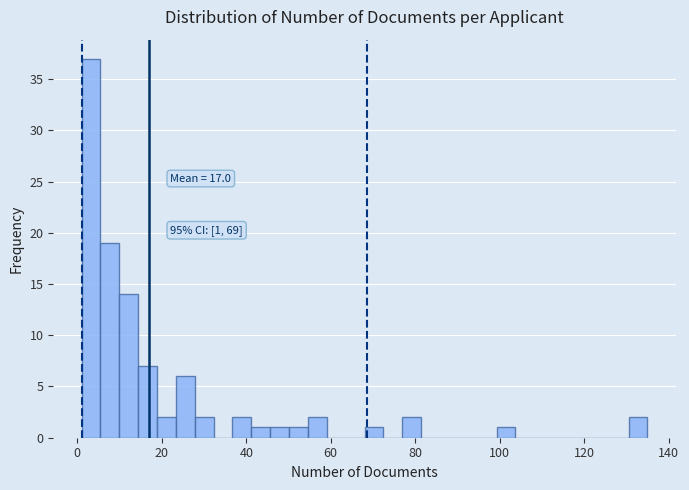

Read against the x-axis, roughly where is the centre of the tallest bar?

4